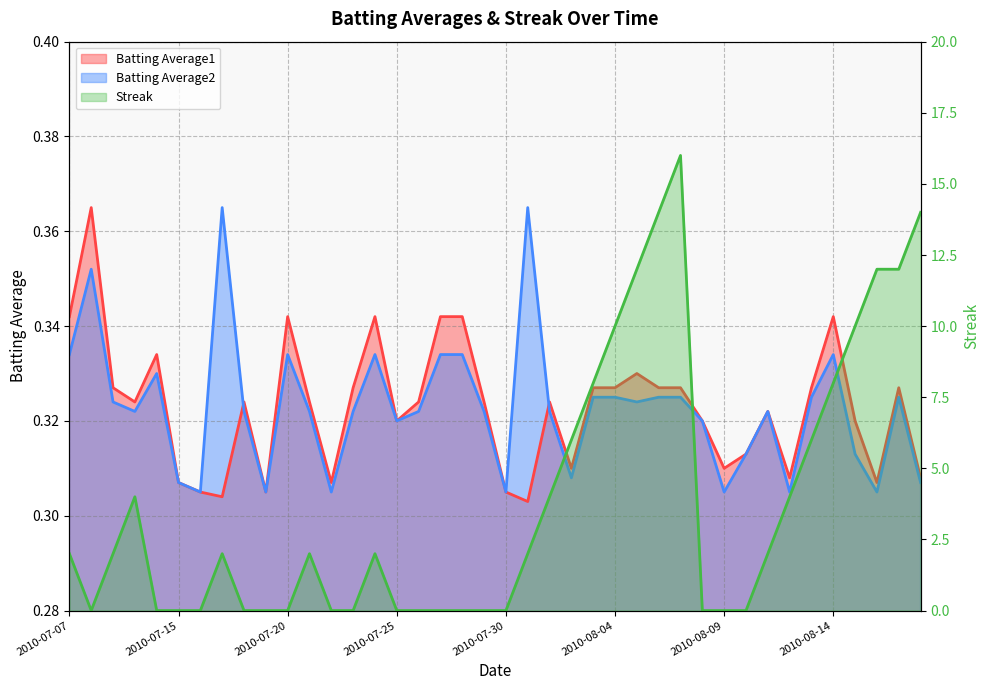

The Batting Average1 series shows 0.3 at 2010-07-31. True or false?

True